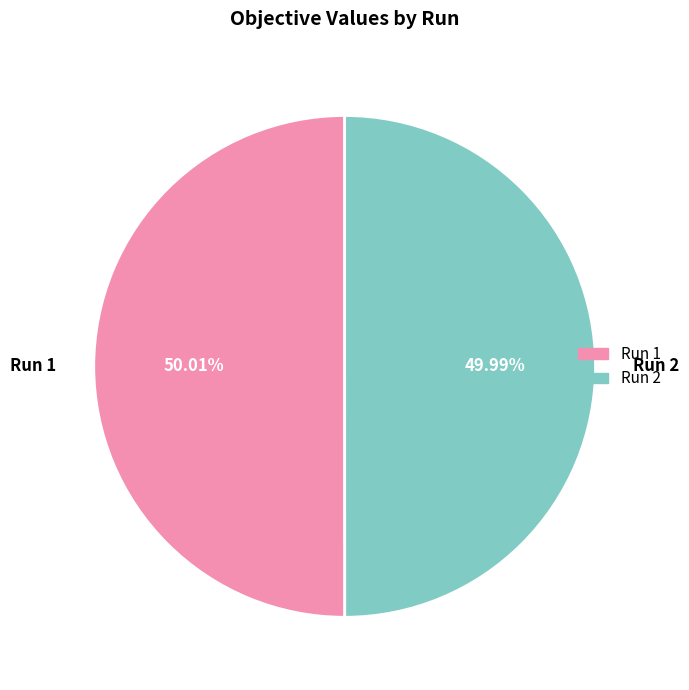

Does any single category account for the majority?

Yes